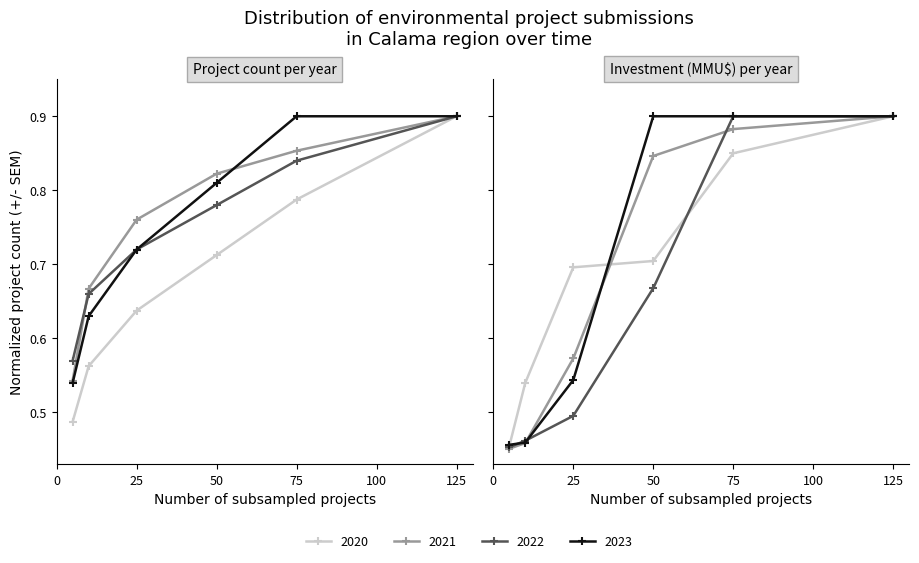

Is it true that 2020 equals 0.8 at 75?

True